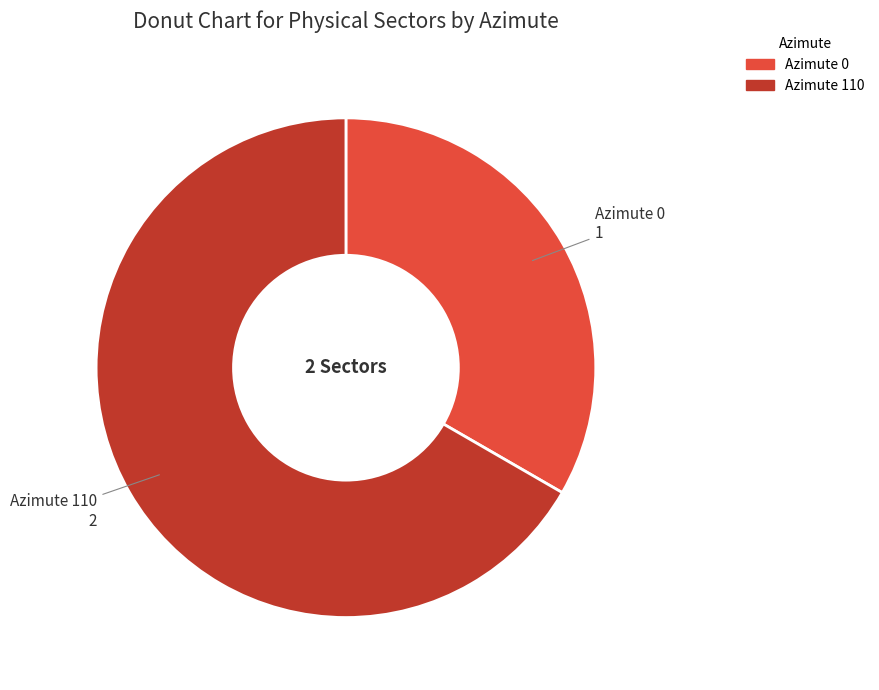

Rank the categories by value from highest to lowest.

Azimute 110, Azimute 0